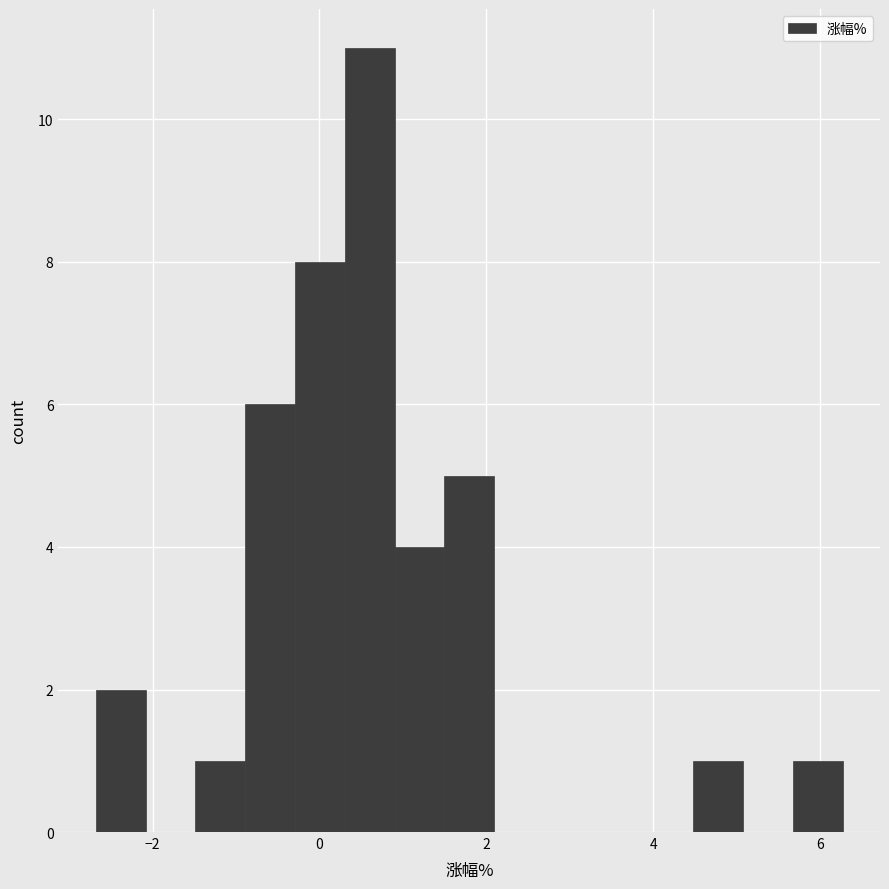

Around what value on the x-axis is the tallest bar? Give the approximate position of its centre, as read against the axis.

0.6